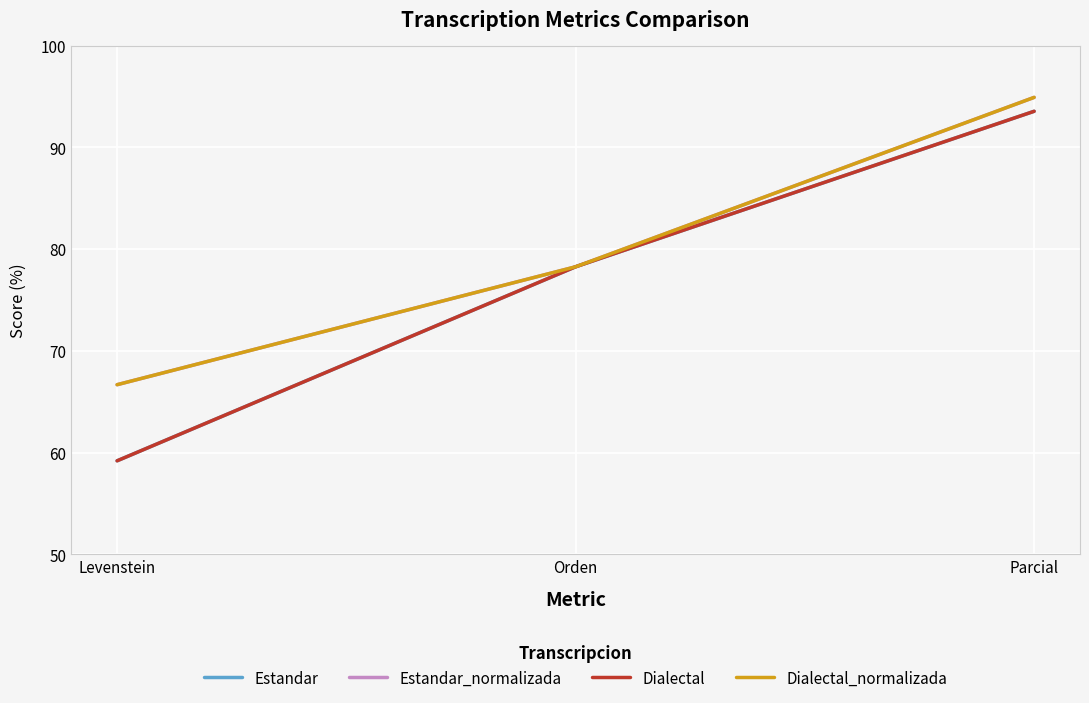

Which label corresponds to the largest value in the chart?

Parcial